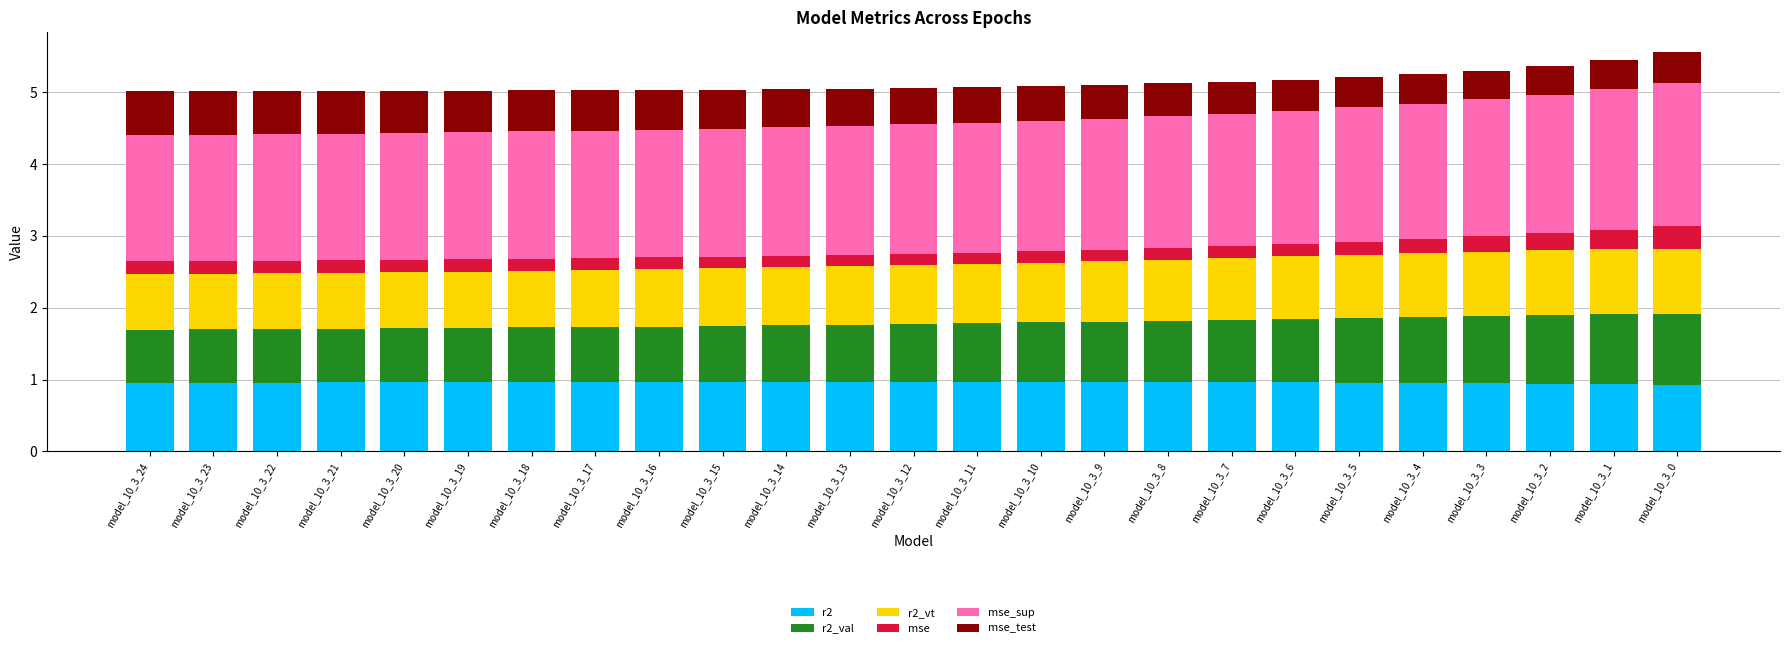

How many bars are there in total?

25